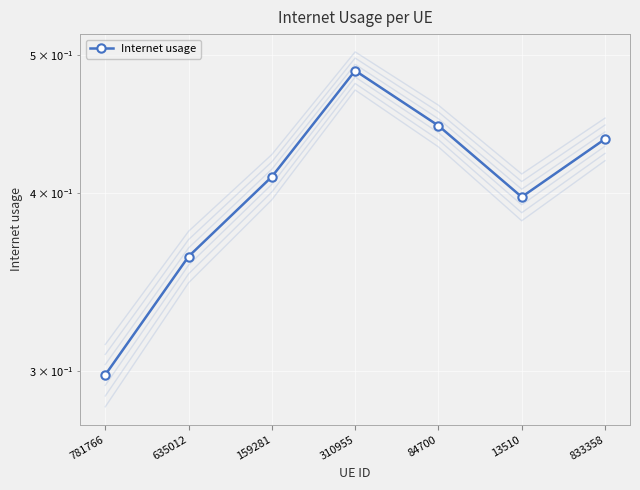

The chart shows a value of 0.4 at 833358. True or false?

True